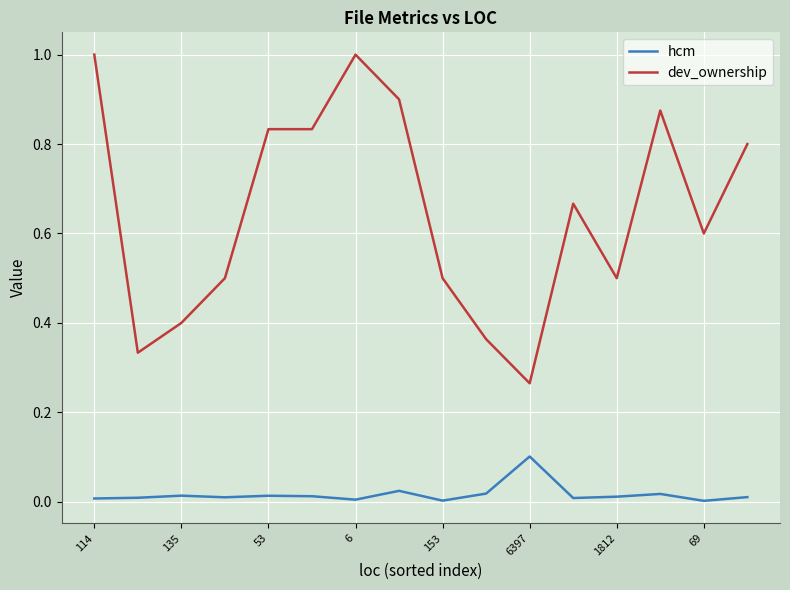

List the series in order of their overall mean, lowest first.

hcm, dev_ownership